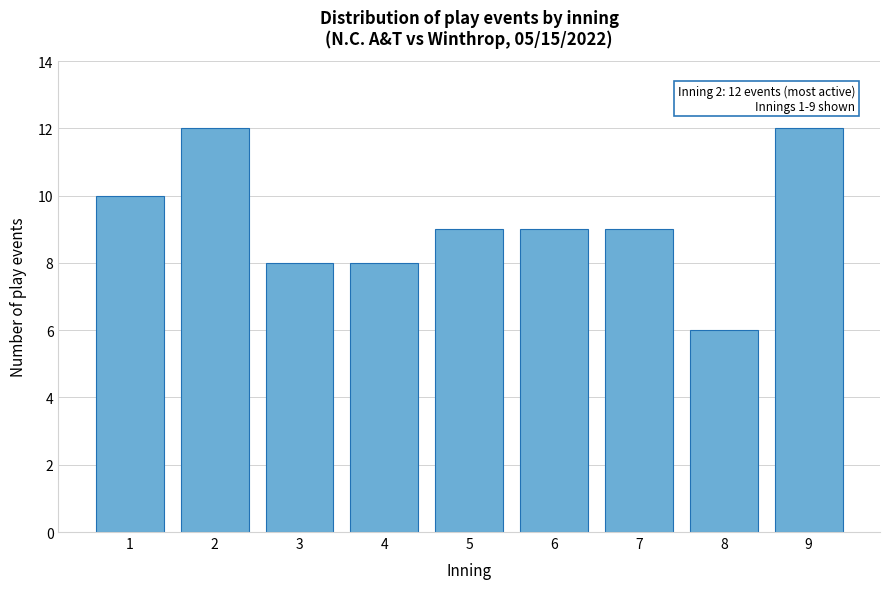

Reading left to right, extract all data points from this chart.

1=10	2=12	3=8	4=8	5=9	6=9	7=9	8=6	9=12